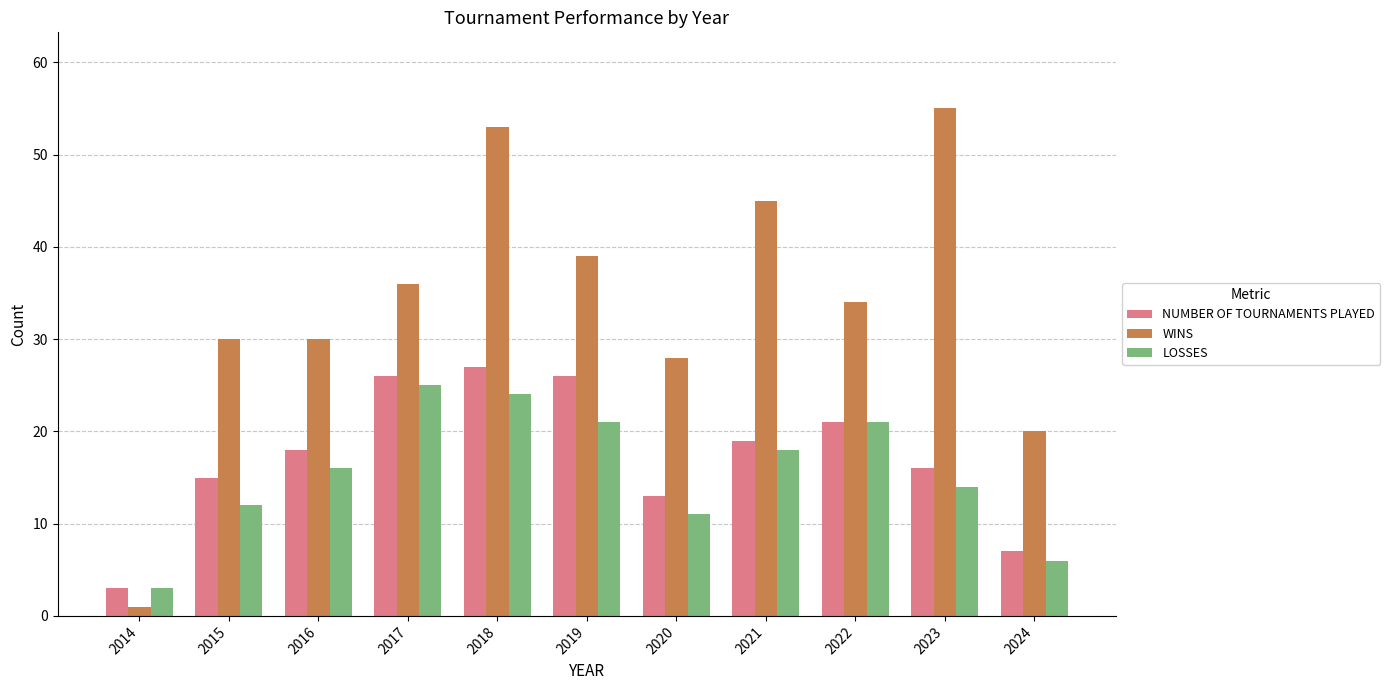

Reading right to left, what are all the values shown in this chart?

NUMBER OF TOURNAMENTS PLAYED: 7	16	21	19	13	26	27	26	18	15	3
WINS: 20	55	34	45	28	39	53	36	30	30	1
LOSSES: 6	14	21	18	11	21	24	25	16	12	3